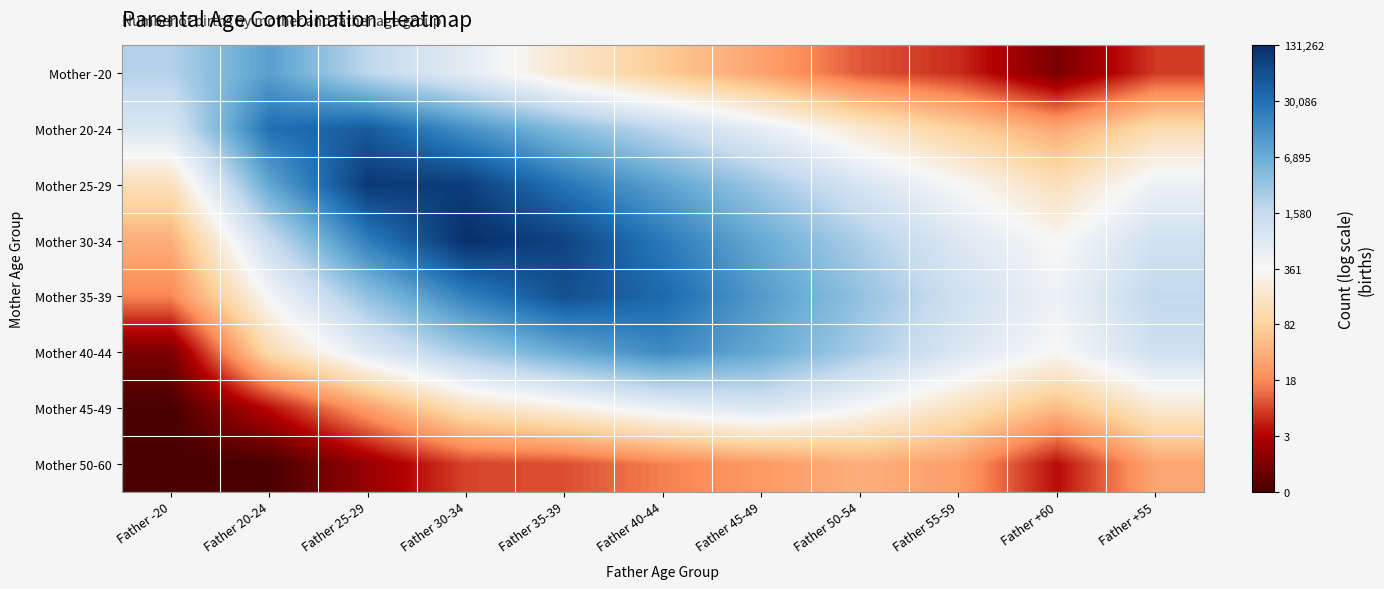

At Father 25-29, list the series in order from smallest to largest.

Mother 50-60, Mother 45-49, Mother 40-44, Mother -20, Mother 35-39, Mother 30-34, Mother 20-24, Mother 25-29